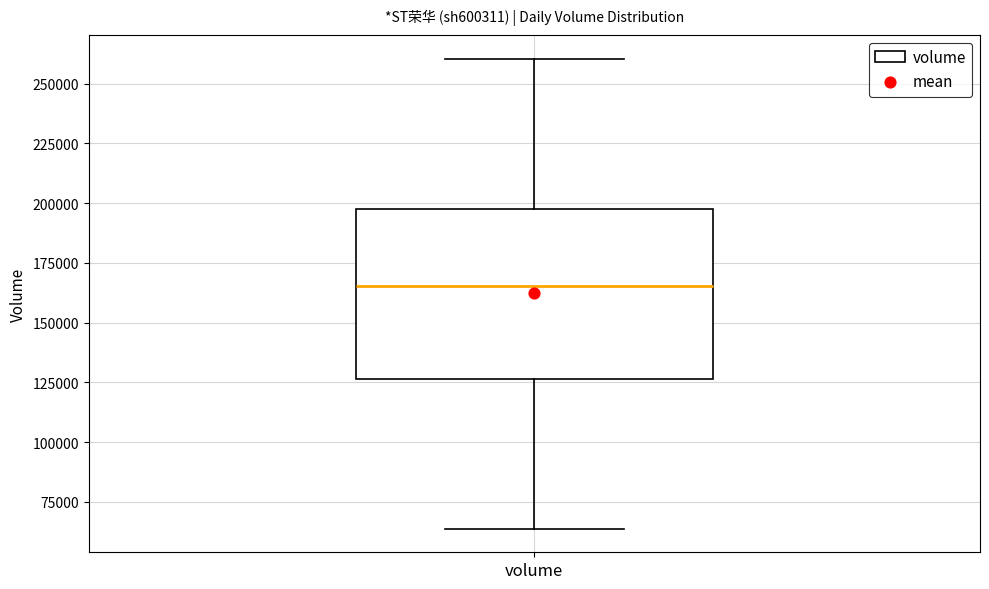

Read this box plot against the y-axis: the position of the median line, the range covered by the box, and the ends of both whiskers. The values are not printed on the chart, so give them approximately, as read against the axis.

median 165000, box 125000 to 200000, whiskers 65000 to 260000